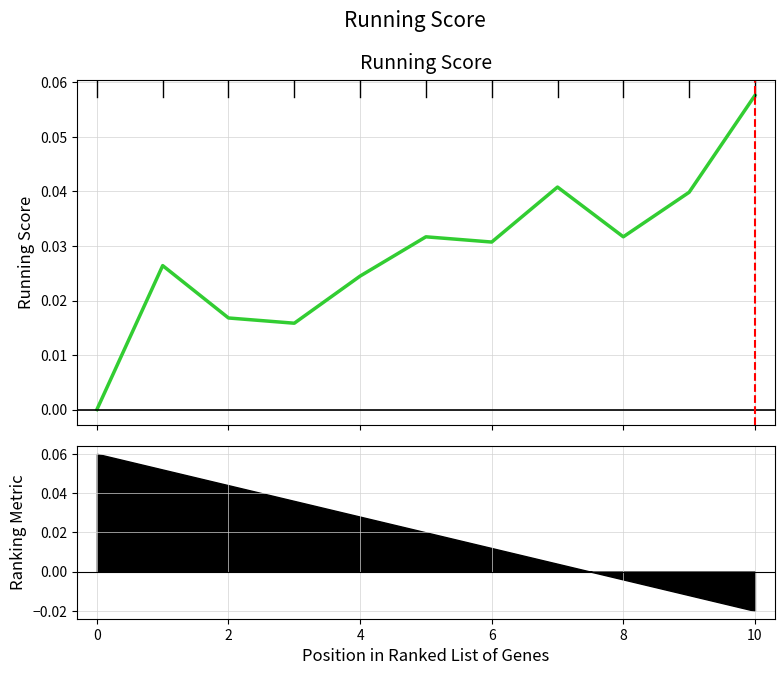

Is it true that the value at 8 is 0.0?

False